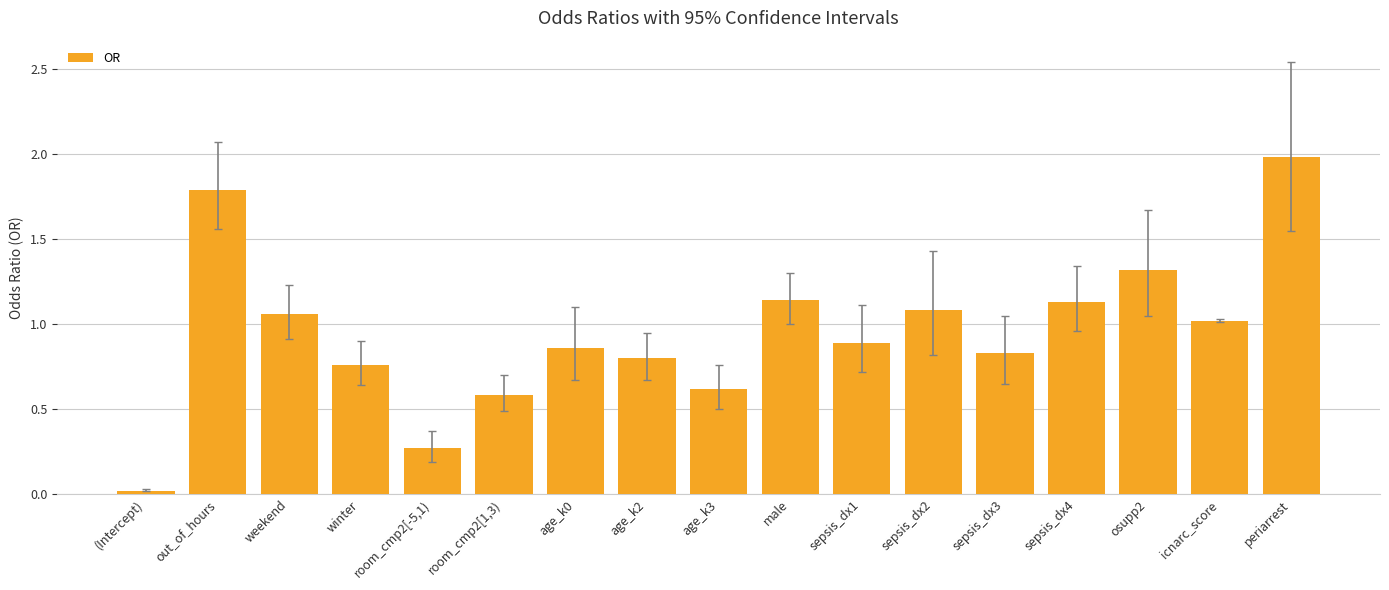

What is the label of the 11th bar from the left?

sepsis_dx1